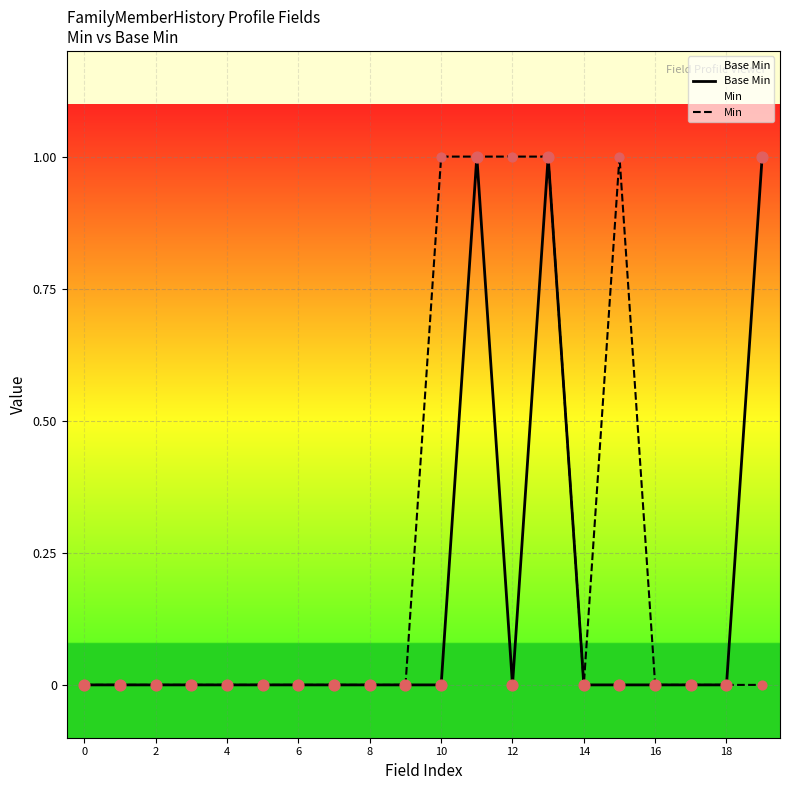

Which series has the widest spread of Y values?

Base Min